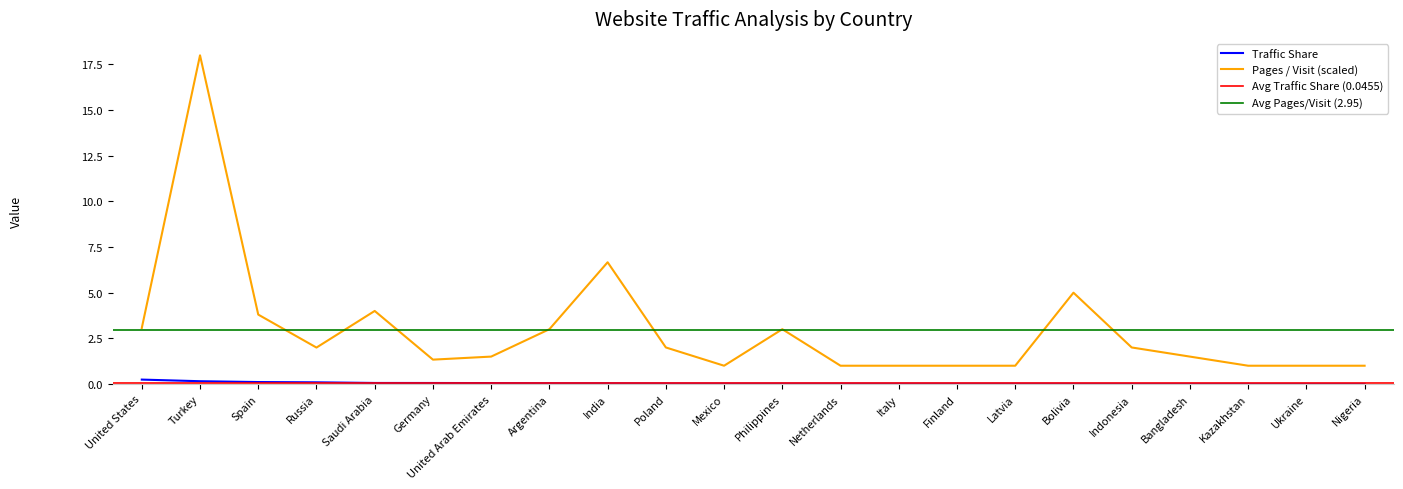

Rank the categories by Pages per Visit value from lowest to highest.

Mexico, Netherlands, Italy, Finland, Latvia, Kazakhstan, Ukraine, Nigeria, Germany, United Arab Emirates, Bangladesh, Russia, Poland, Indonesia, Argentina, Philippines, United States, Spain, Saudi Arabia, Bolivia, India, Turkey